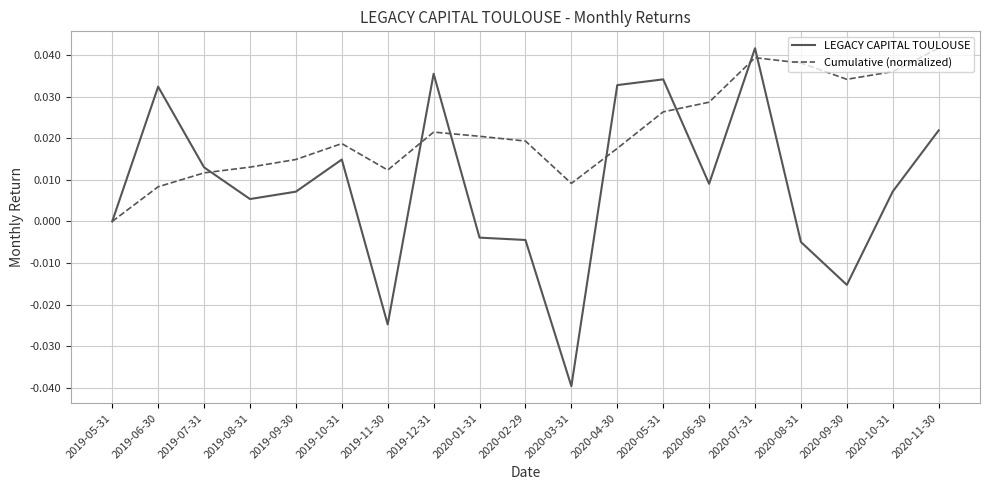

How many interior local valleys does the Cumulative (normalized) series have?

3